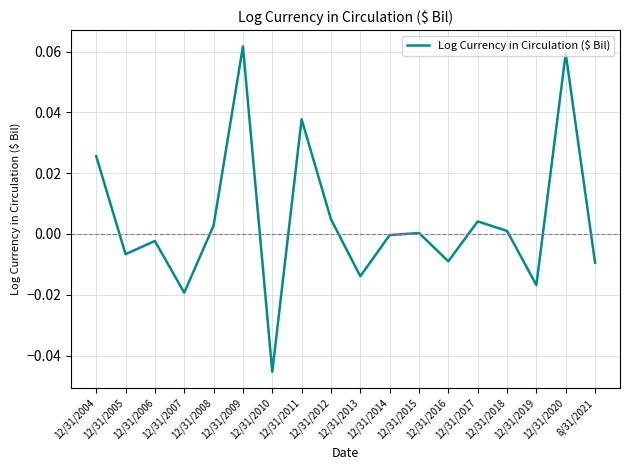

How many interior local valleys (lower than both neighbors) does the data have?

6